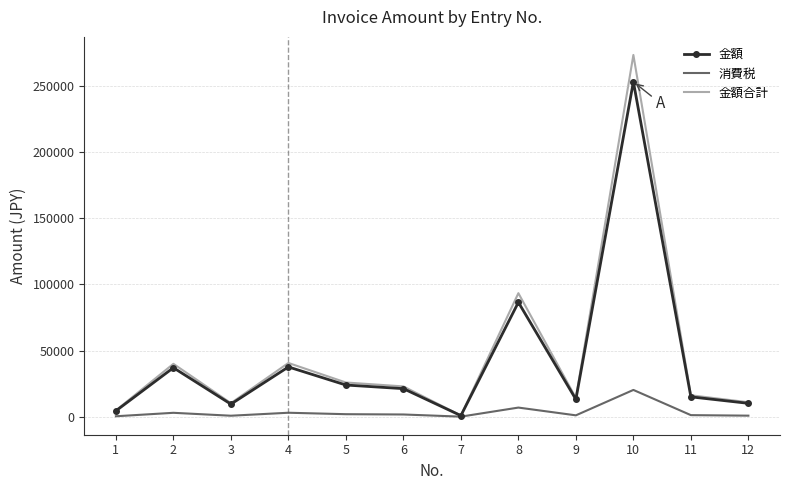

Which series has the largest range (max minus min)?

金額合計